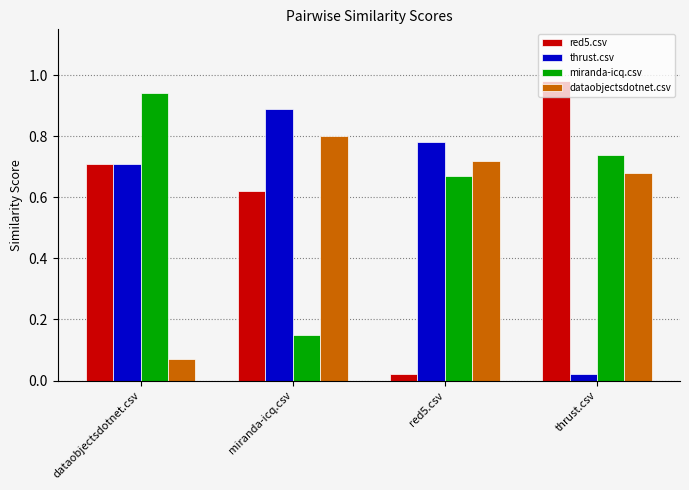

At how many categories does at least one series exceed 0?

4